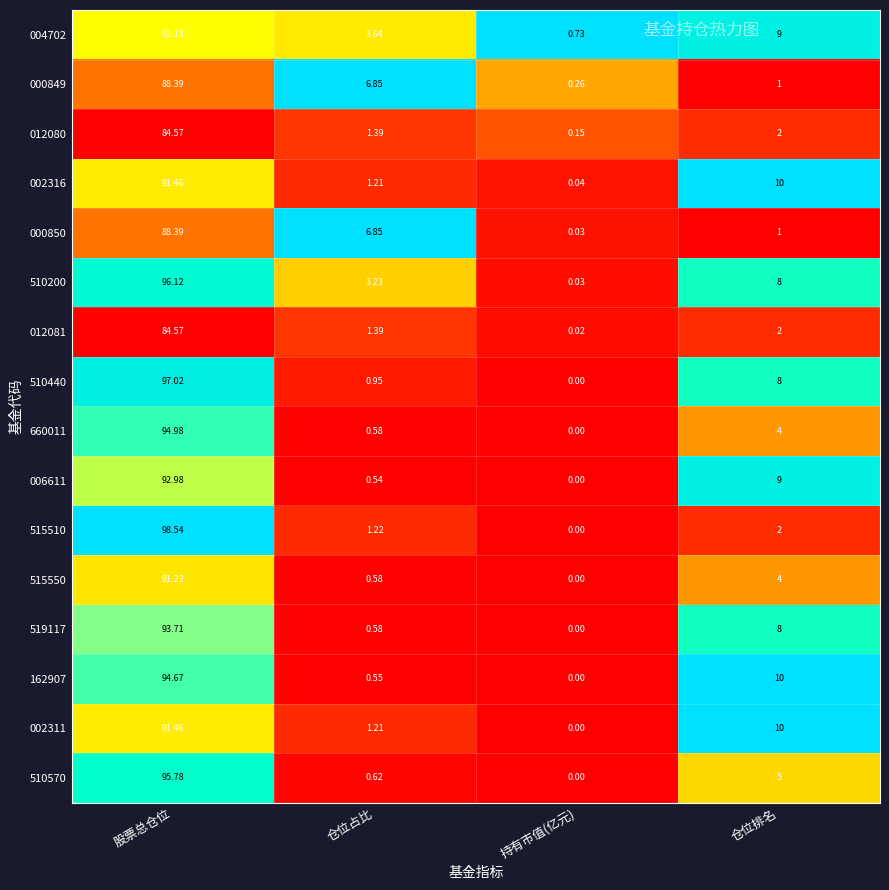

Rank the categories by 660011 value from lowest to highest.

持有市值(亿元), 仓位占比, 仓位排名, 股票总仓位